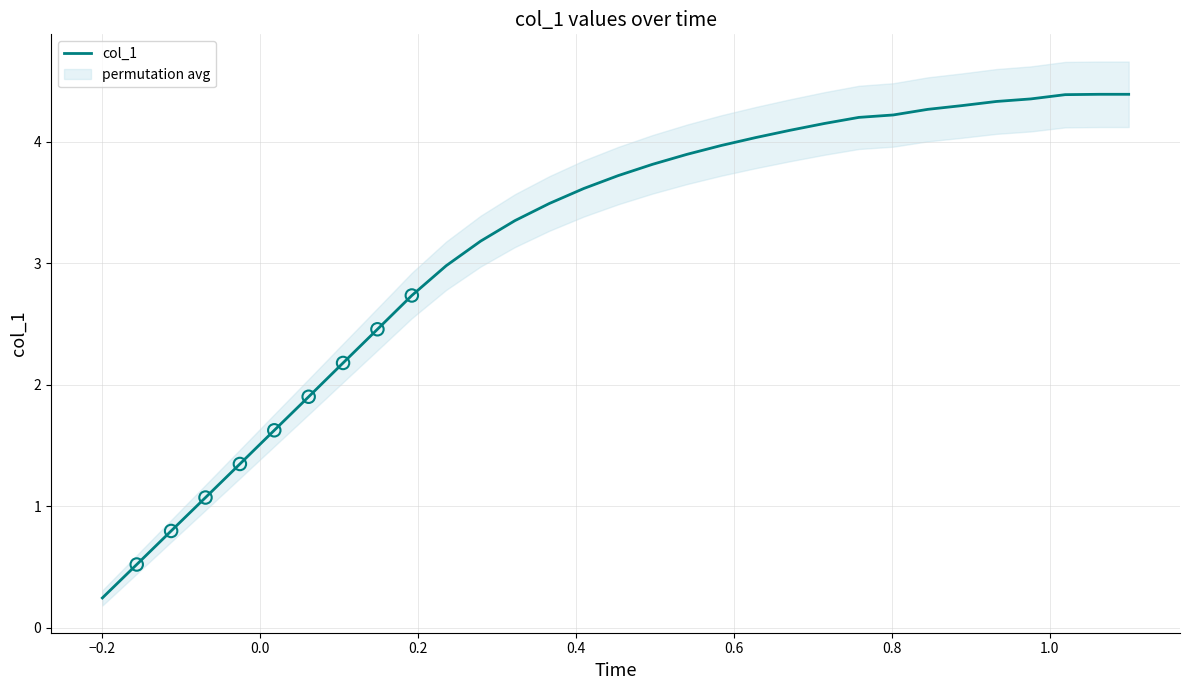

What is the maximum value for col_1?

4.4